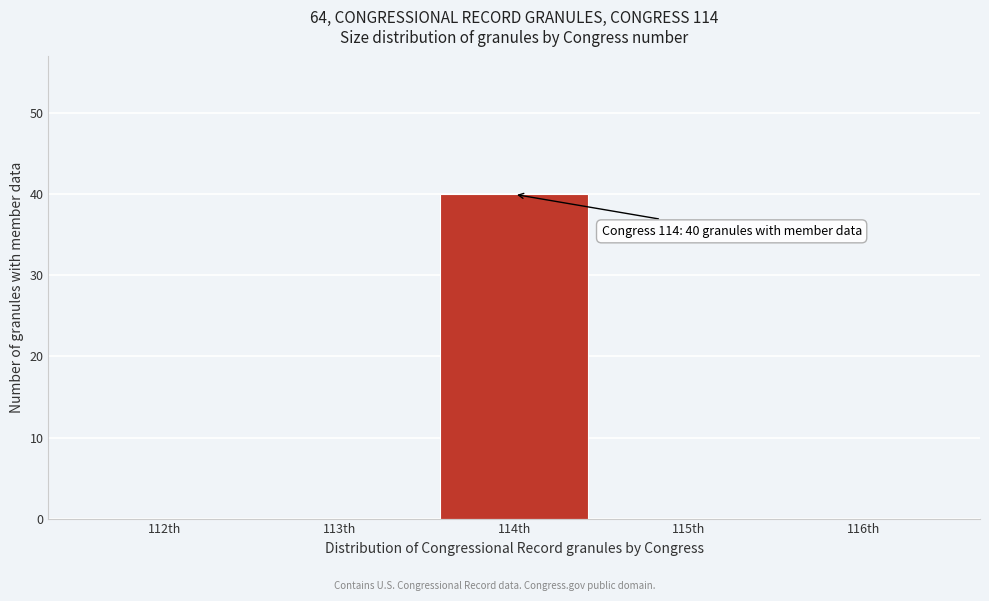

Reading right to left, what are all the values shown in this chart?

116th=0	115th=0	114th=40	113th=0	112th=0